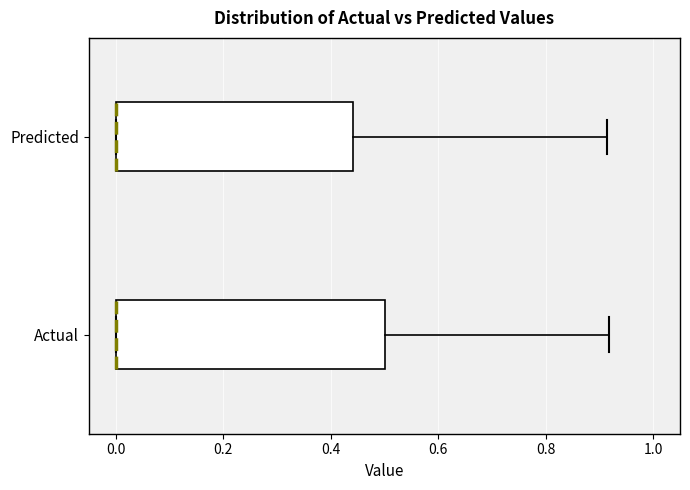

Reading bottom to top, transcribe this box plot: for each box, give where its median line is, the range the box spans, and where its two whiskers end, as read against the x-axis. The values are not printed on the chart, so give them approximately, as read against the axis.

Actual: median 0.00 (drawn on the box's left edge), box 0.00 to 0.50, whiskers 0.00 to 0.92
Predicted: median 0.00 (drawn on the box's left edge), box 0.00 to 0.44, whiskers 0.00 to 0.92